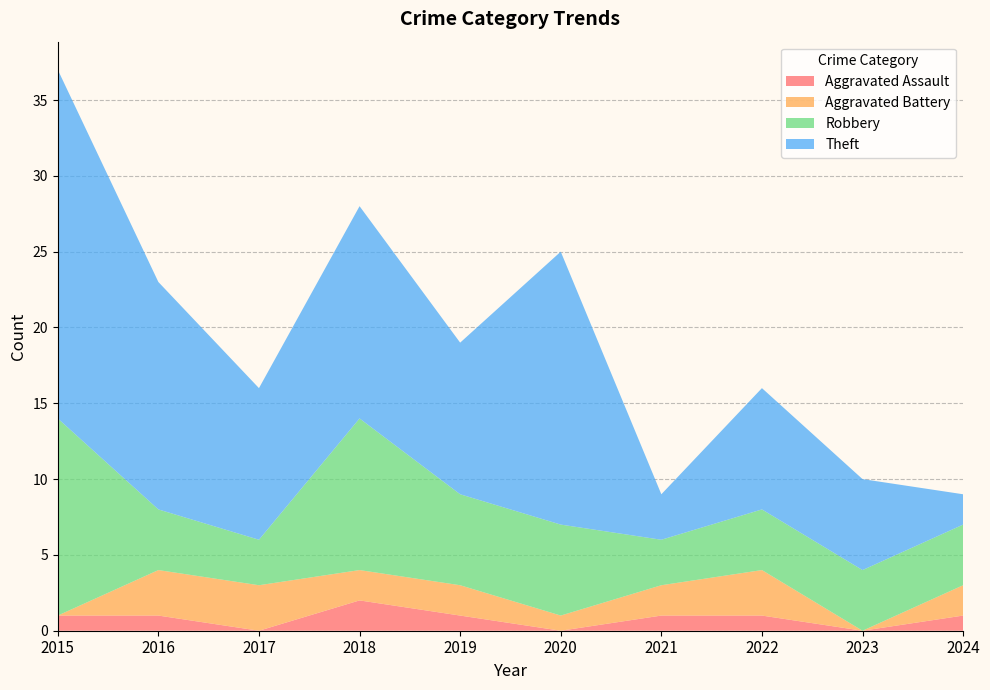

Reading left to right, list all the values displayed in this chart.

Aggravated Assault: 2015=1	2016=1	2017=0	2018=2	2019=1	2020=0	2021=1	2022=1	2023=0	2024=1
Aggravated Battery: 2015=0	2016=3	2017=3	2018=2	2019=2	2020=1	2021=2	2022=3	2023=0	2024=2
Robbery: 2015=13	2016=4	2017=3	2018=10	2019=6	2020=6	2021=3	2022=4	2023=4	2024=4
Theft: 2015=23	2016=15	2017=10	2018=14	2019=10	2020=18	2021=3	2022=8	2023=6	2024=2